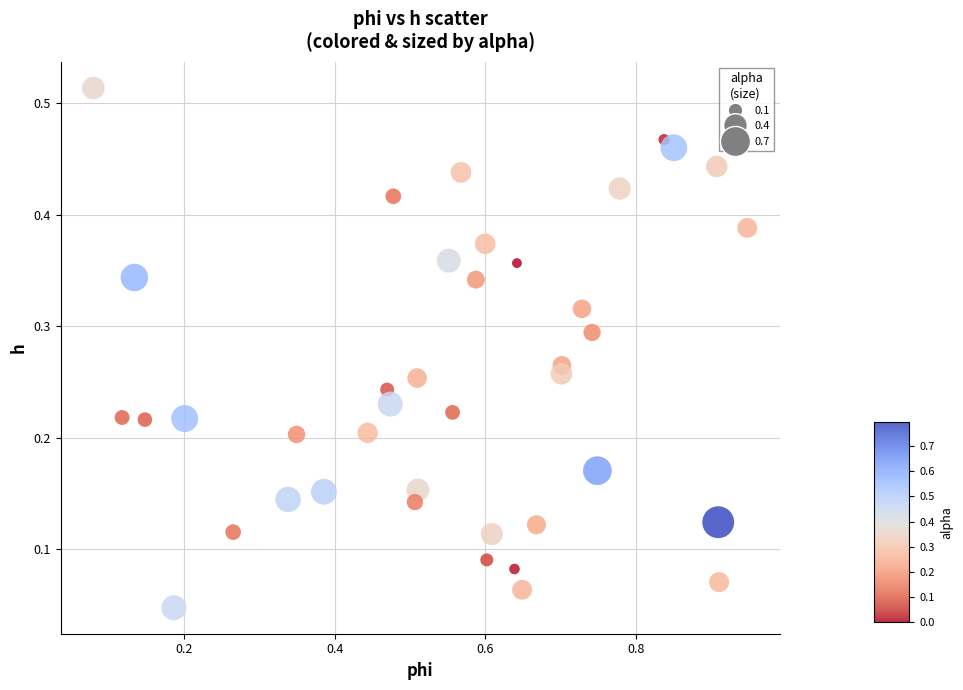

What is the range of X values (max minus min)?

0.9